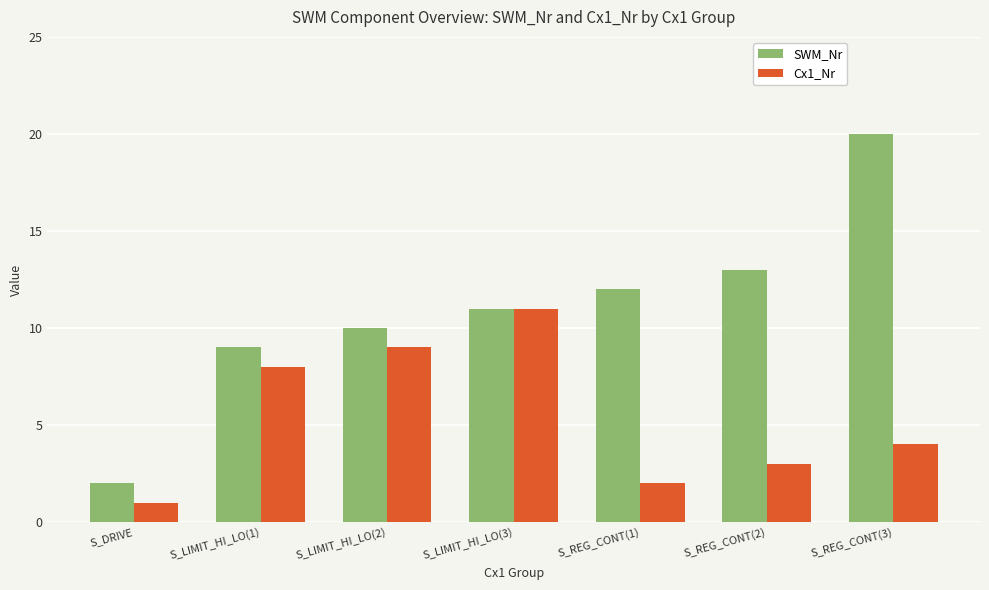

What is the difference between the maximum and minimum values in the Cx1_Nr series?

10